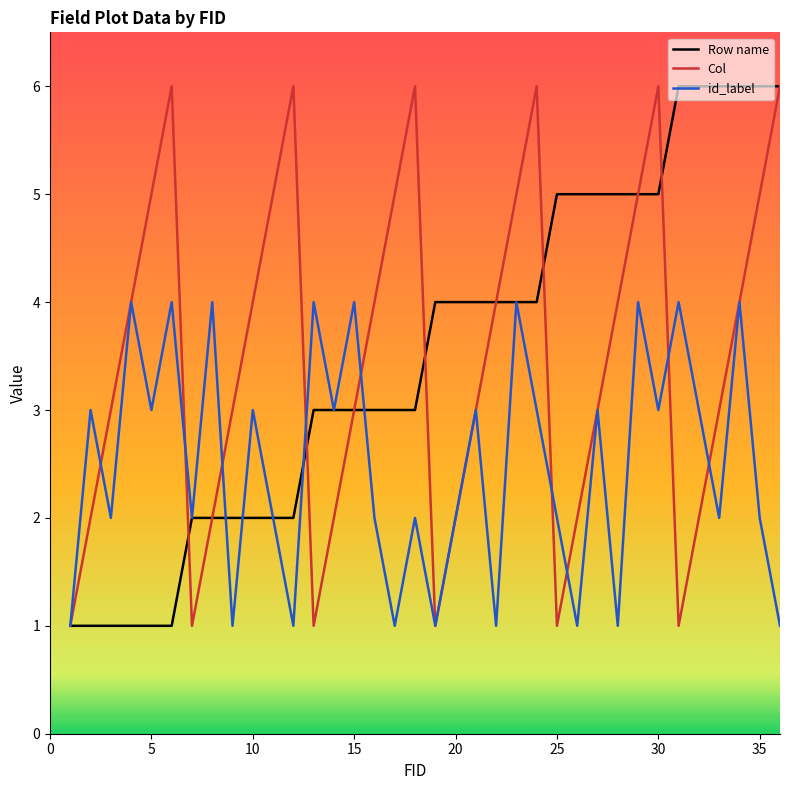

What is the greatest value displayed?

6